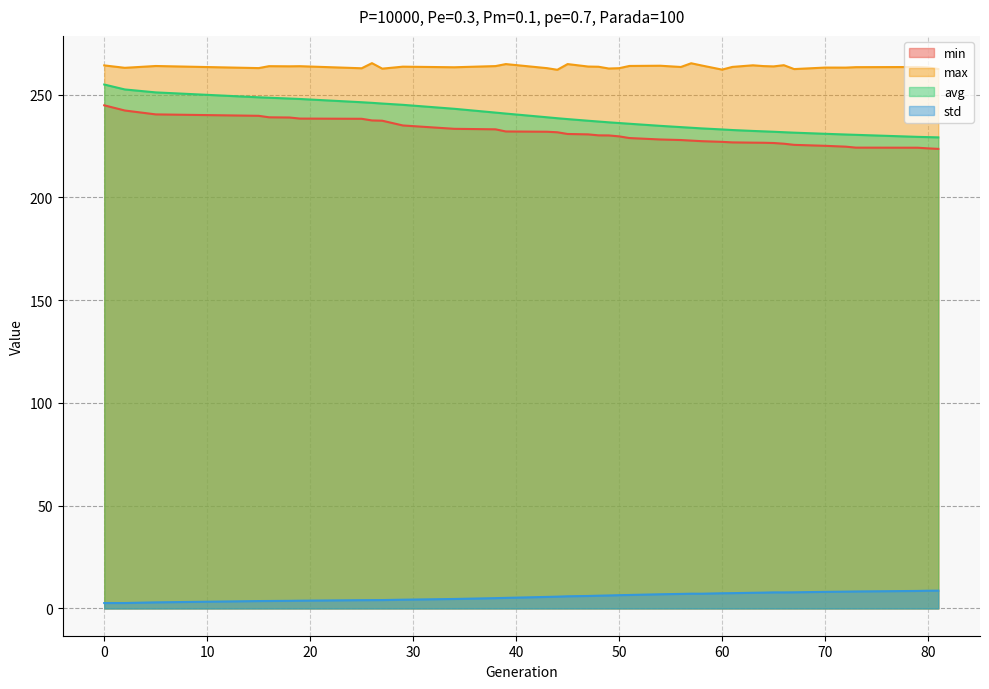

Which category has the highest value across all series?

26